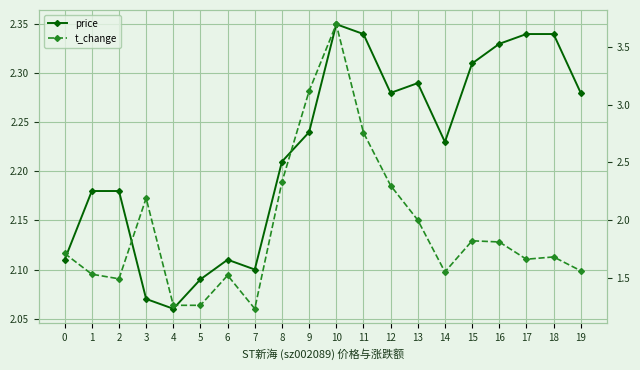

What is the value of the price point at the 7th from the left?

2.1